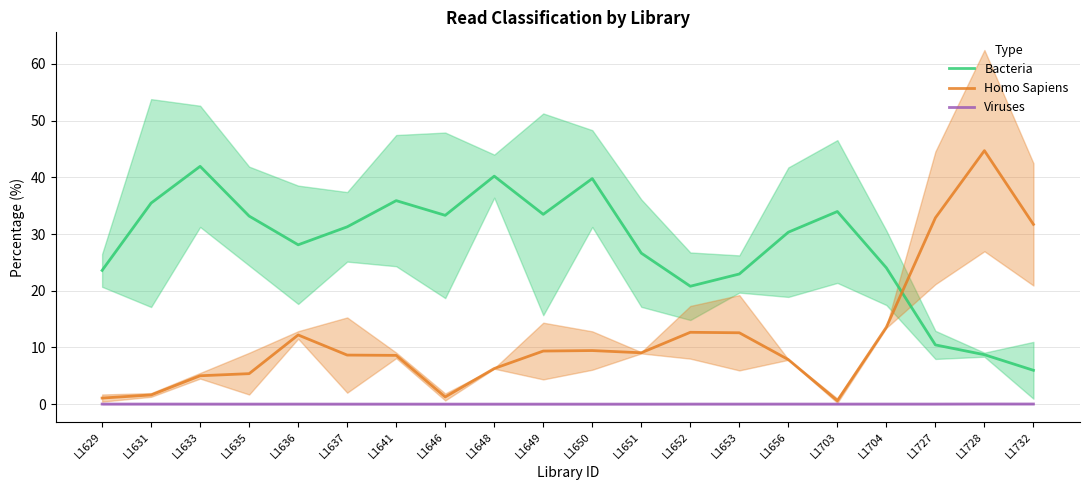

What is the sum of all Homo Sapiens values?

234.4